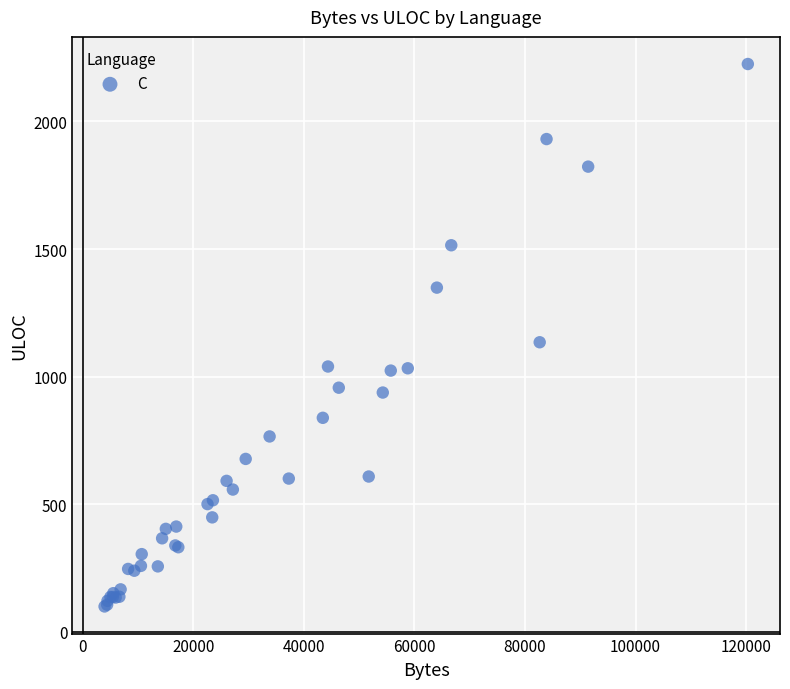

What Y value in the scatter plot is closest to 1162?

1135